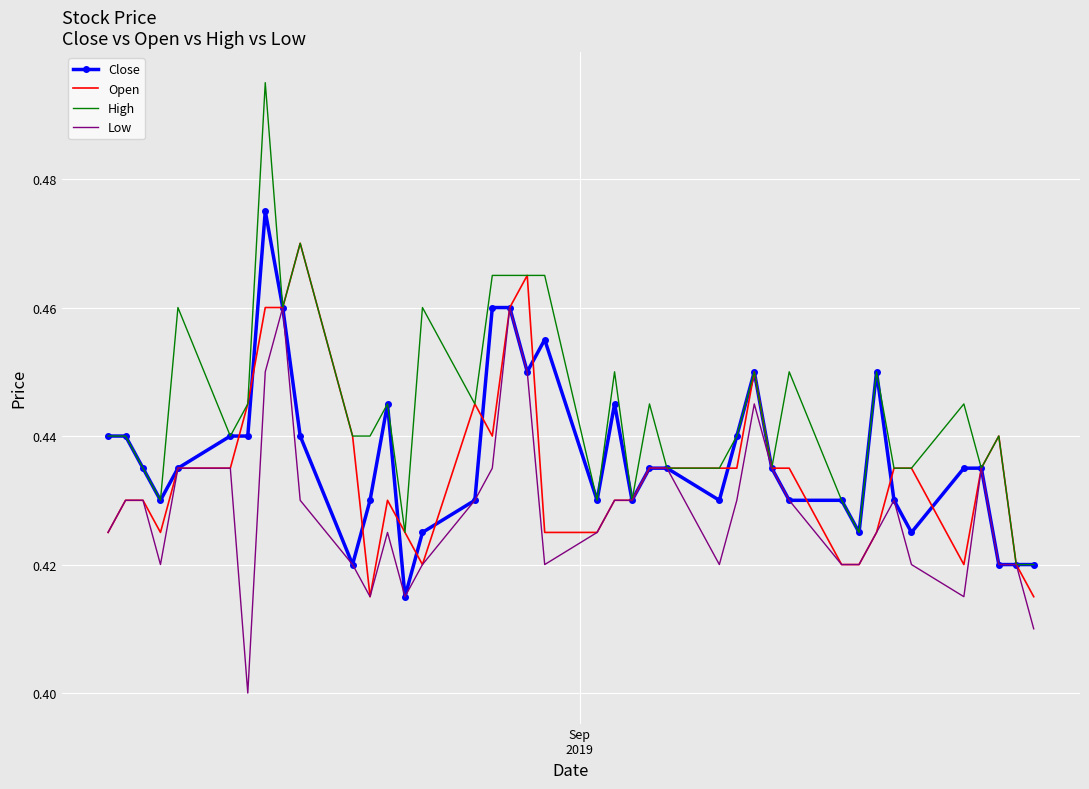

Which series has the largest range (max minus min)?

High